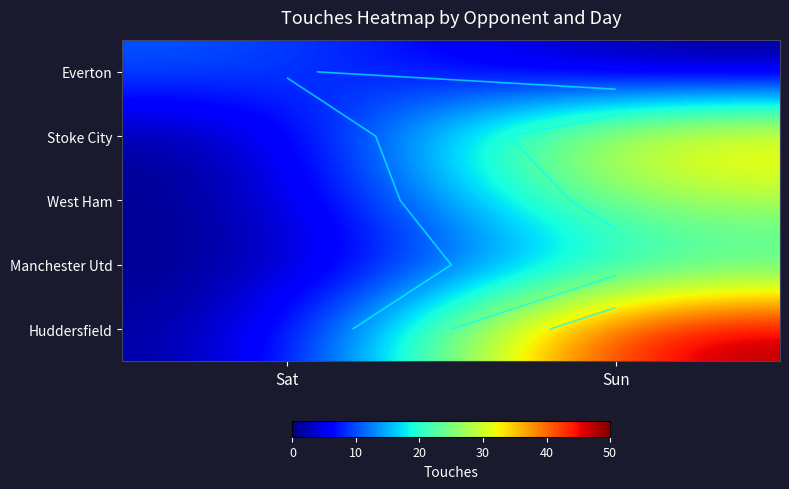

How many data points does each series have?

2